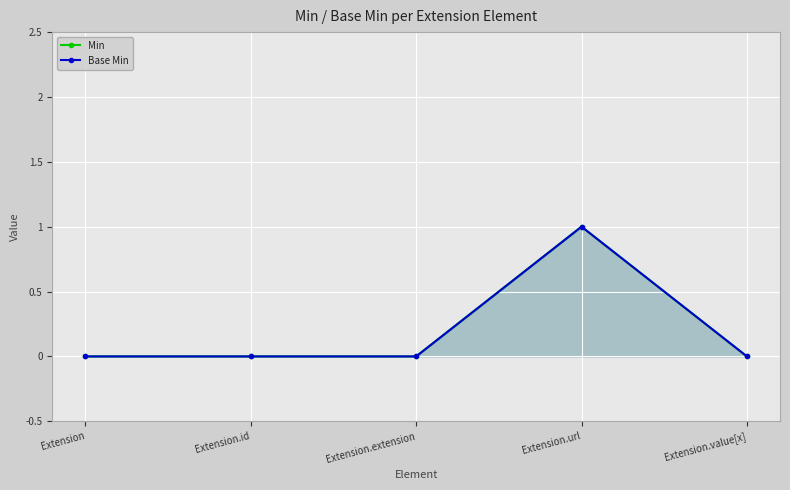

The value of Min at Extension is 1. True or false?

False